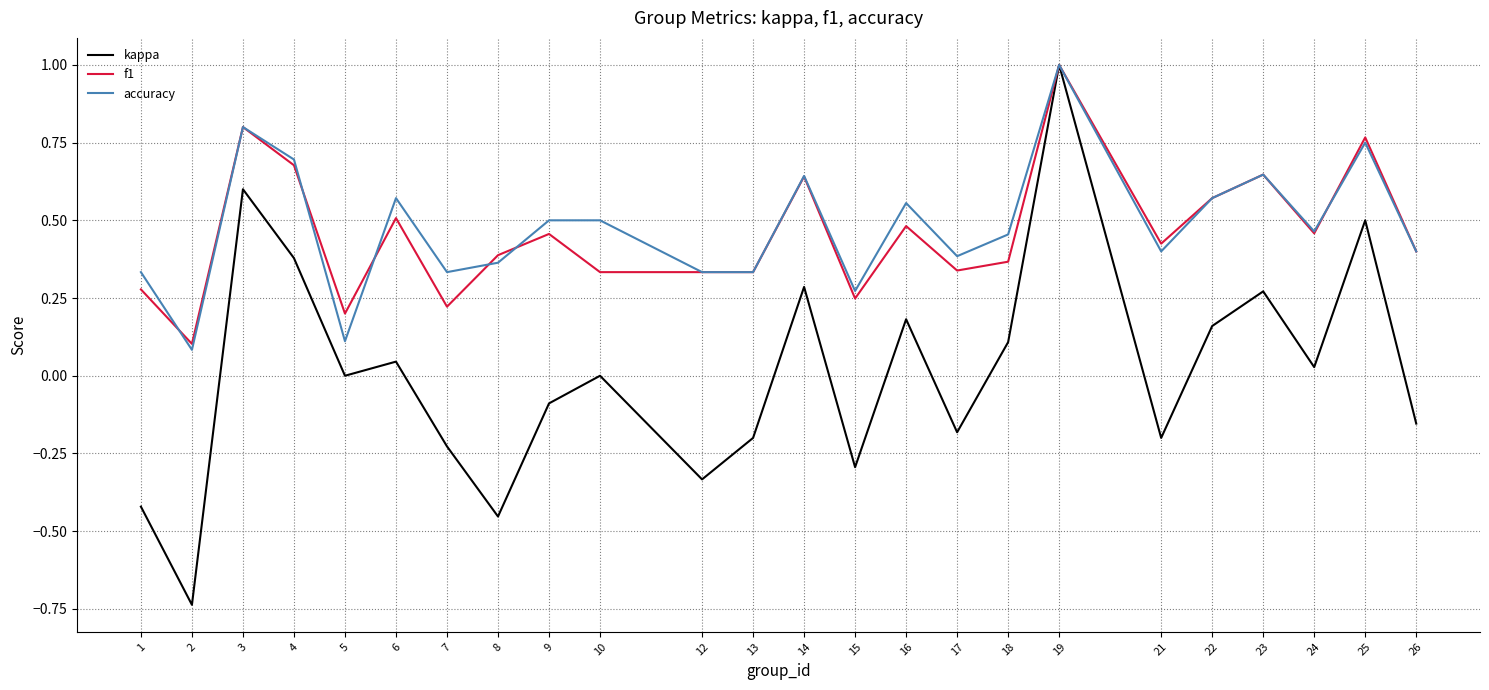

At which category is the sum across all series the highest?

19